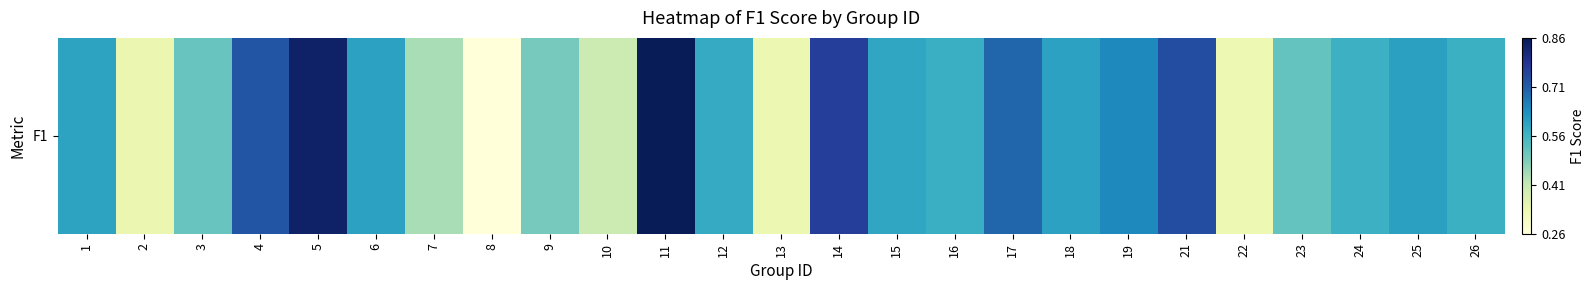

What is the maximum value shown in the chart?

0.9